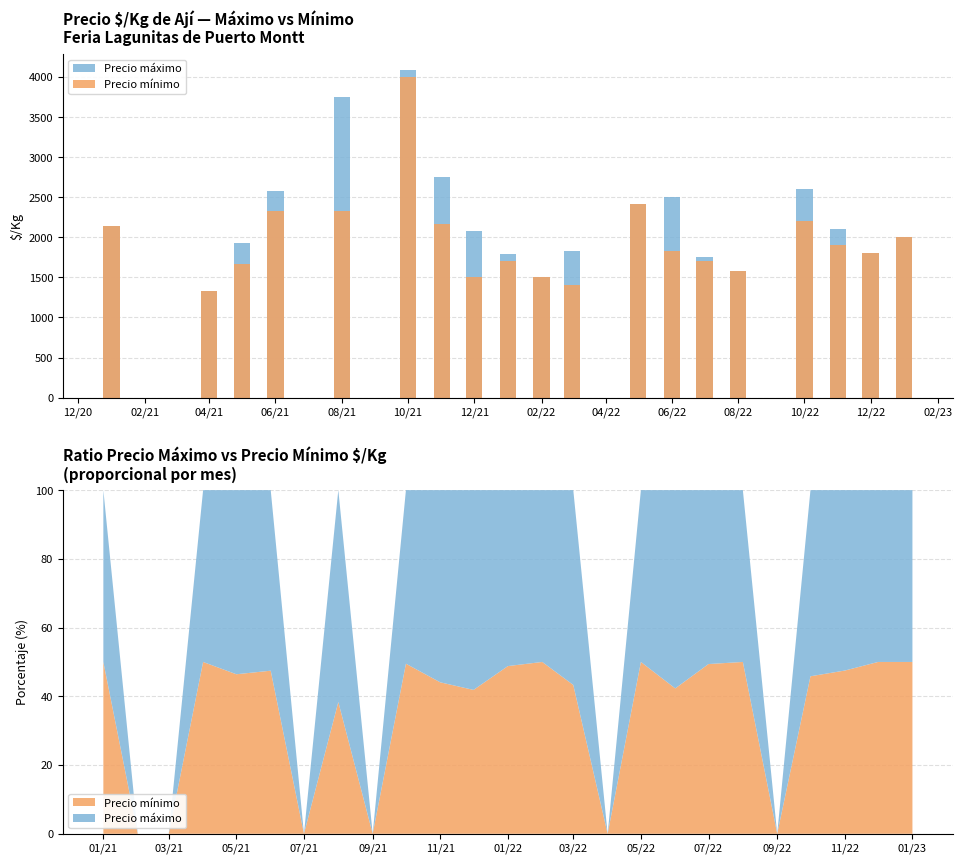

How many distinct data groups are displayed?

2